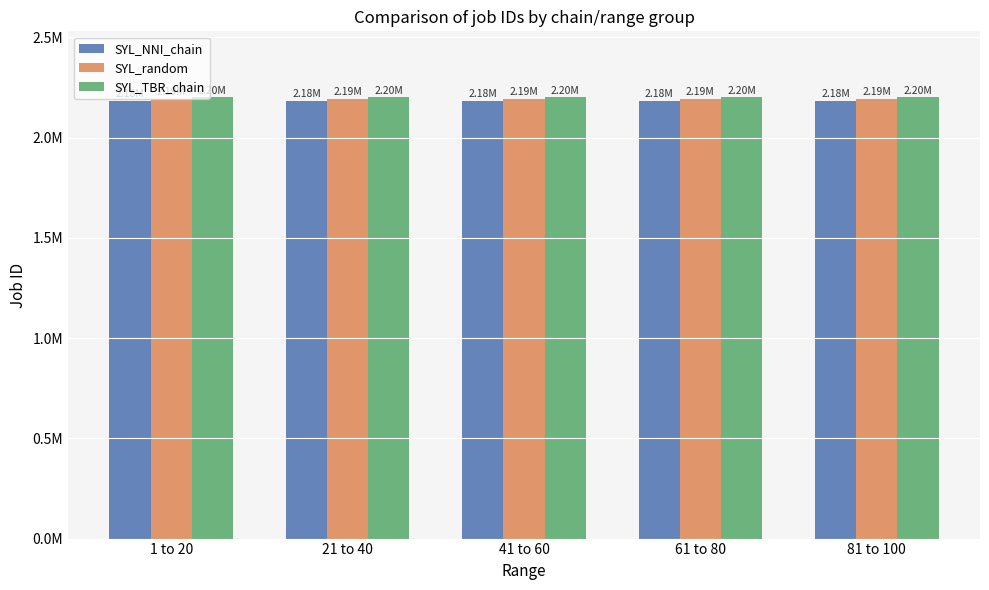

Which series has the largest total across all categories?

SYL_TBR_chain